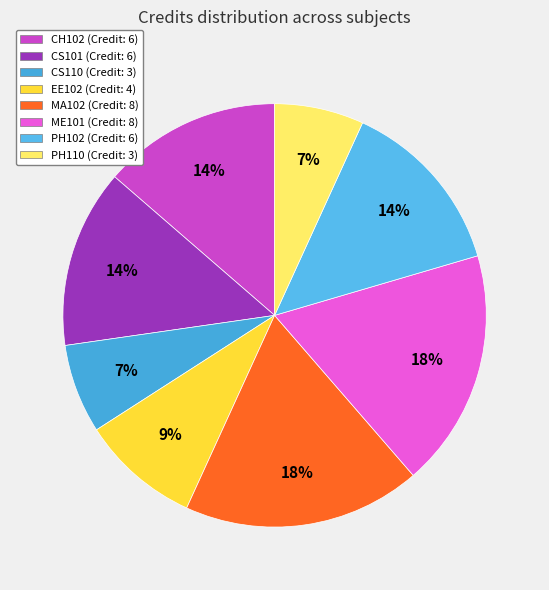

Is the sum of PH110 and CH102 greater than half?

No